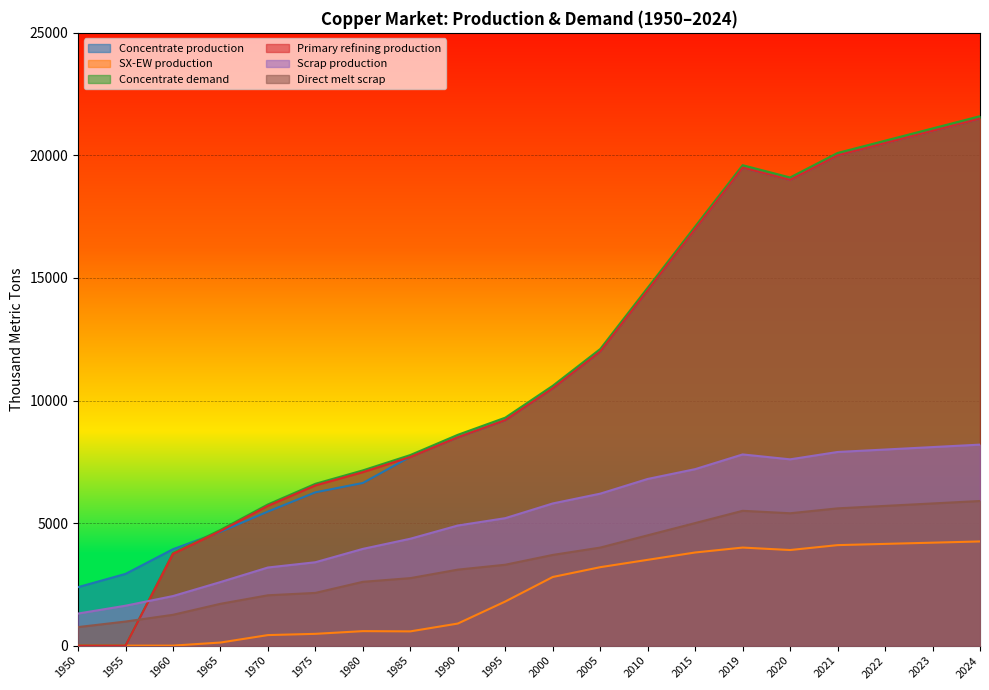

Is the value of Scrap production at 2020 greater than the value of SX-EW production at 2023?

Yes